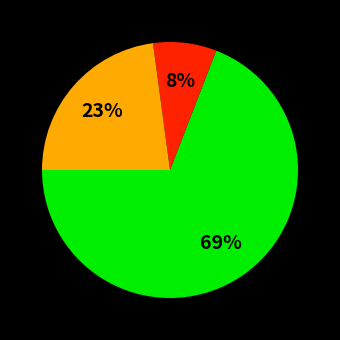

Is there any slice that represents more than half of the pie?

Yes